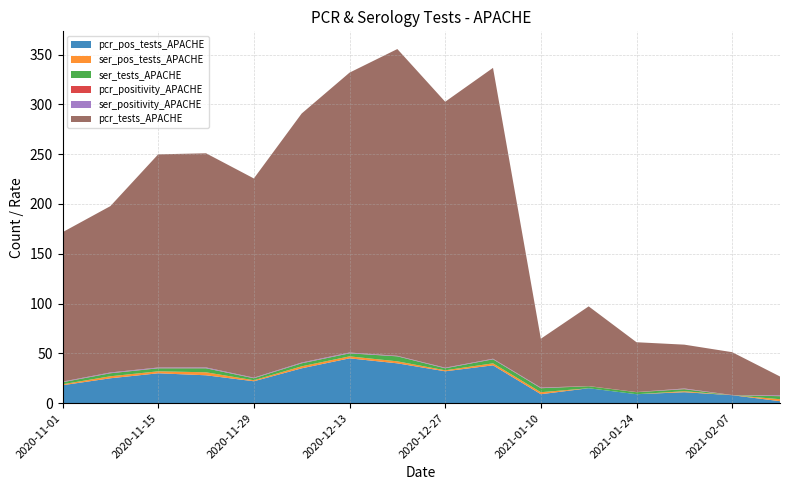

Reading right to left, list all the values displayed in this chart.

pcr_pos_tests_APACHE: 2.0	8.0	11.0	9.0	15.0	9.0	38.0	32.0	40.0	45.0	35.0	22.0	28.0	30.0	25.0	18.0
ser_pos_tests_APACHE: 2.0	0.0	1.0	0.0	0.0	2.0	2.0	1.0	2.0	2.0	2.0	1.0	3.0	2.0	2.0	1.0
ser_tests_APACHE: 3.0	0.0	2.0	2.0	2.0	4.0	4.0	2.0	5.0	3.0	3.0	2.0	4.0	3.0	3.0	2.0
pcr_positivity_APACHE: 0.1	0.2	0.2	0.2	0.2	0.2	0.1	0.1	0.1	0.2	0.1	0.1	0.1	0.1	0.1	0.1
ser_positivity_APACHE: 0.7	0.0	0.5	0.0	0.0	0.5	0.5	0.5	0.4	0.7	0.7	0.5	0.8	0.7	0.7	0.5
pcr_tests_APACHE: 19.0	43.0	44.0	50.0	80.0	49.0	292.0	267.0	308.0	281.0	250.0	200.0	215.0	214.0	167.0	150.0